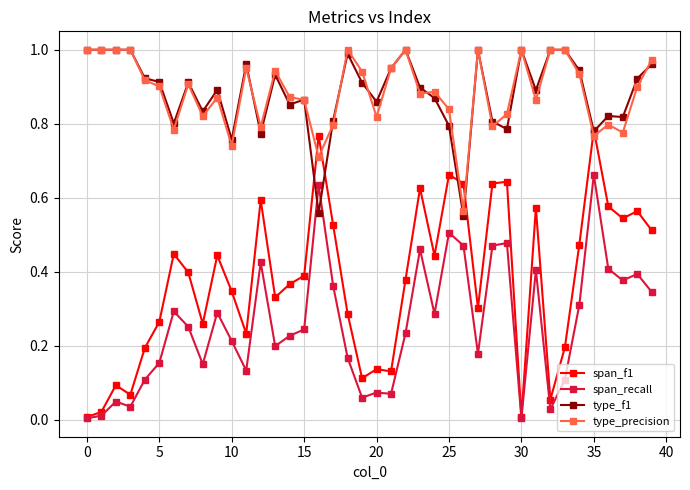

True or false: span_f1 has more than 2 points higher than both neighbors.

True